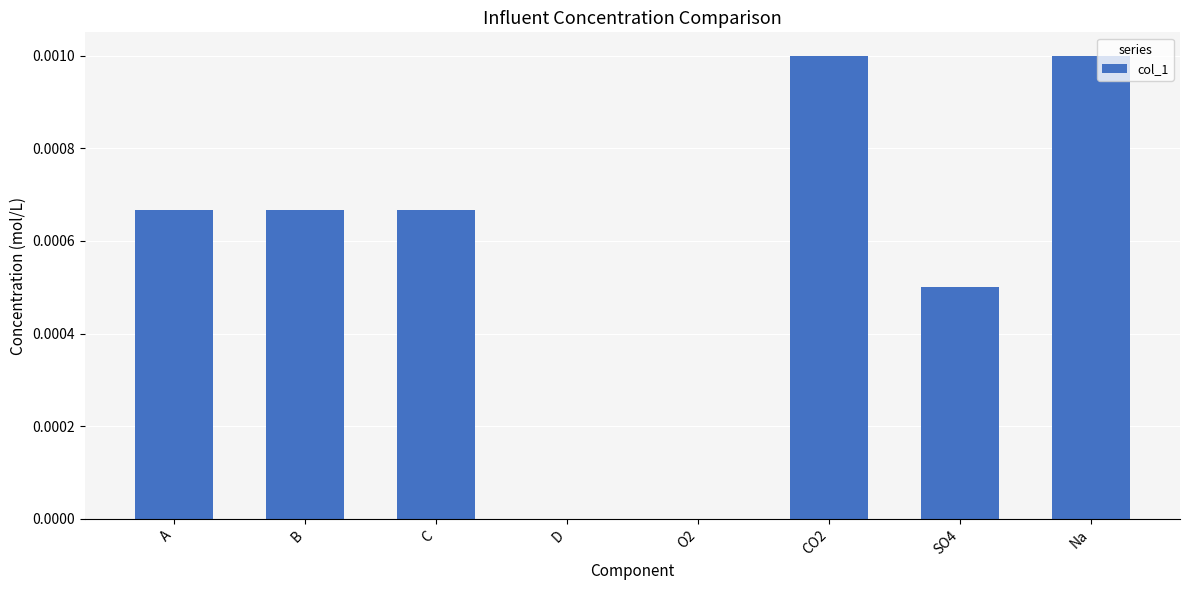

The value at B is 0.0. True or false?

True